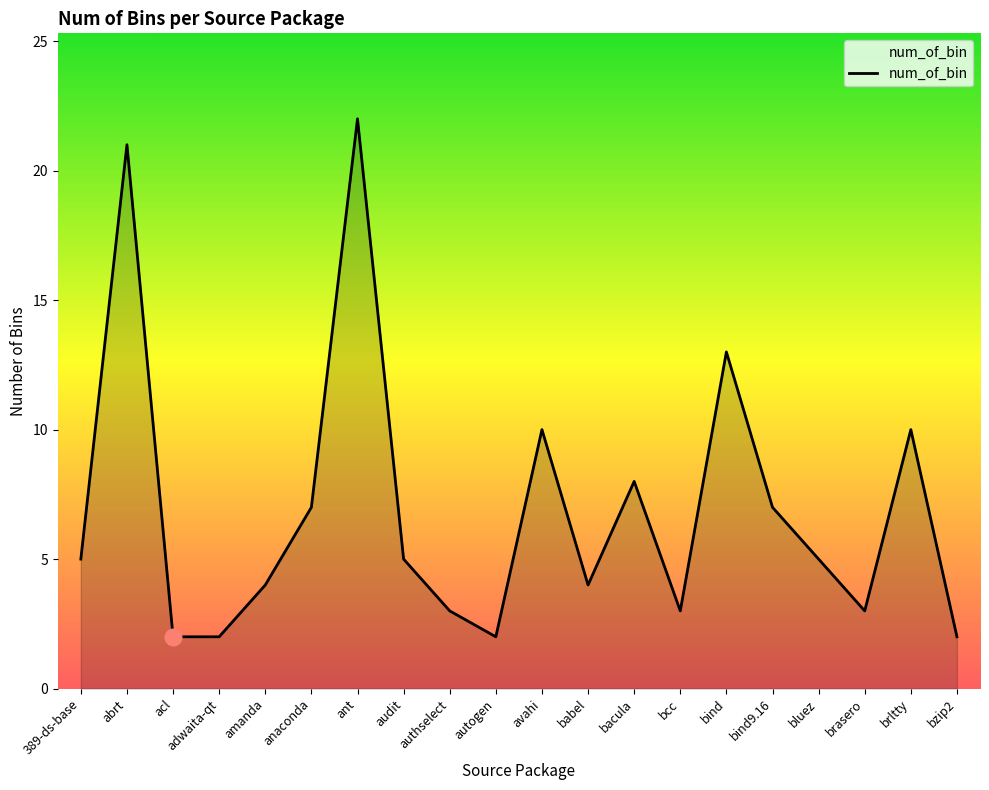

The value at brltty is 10. True or false?

True